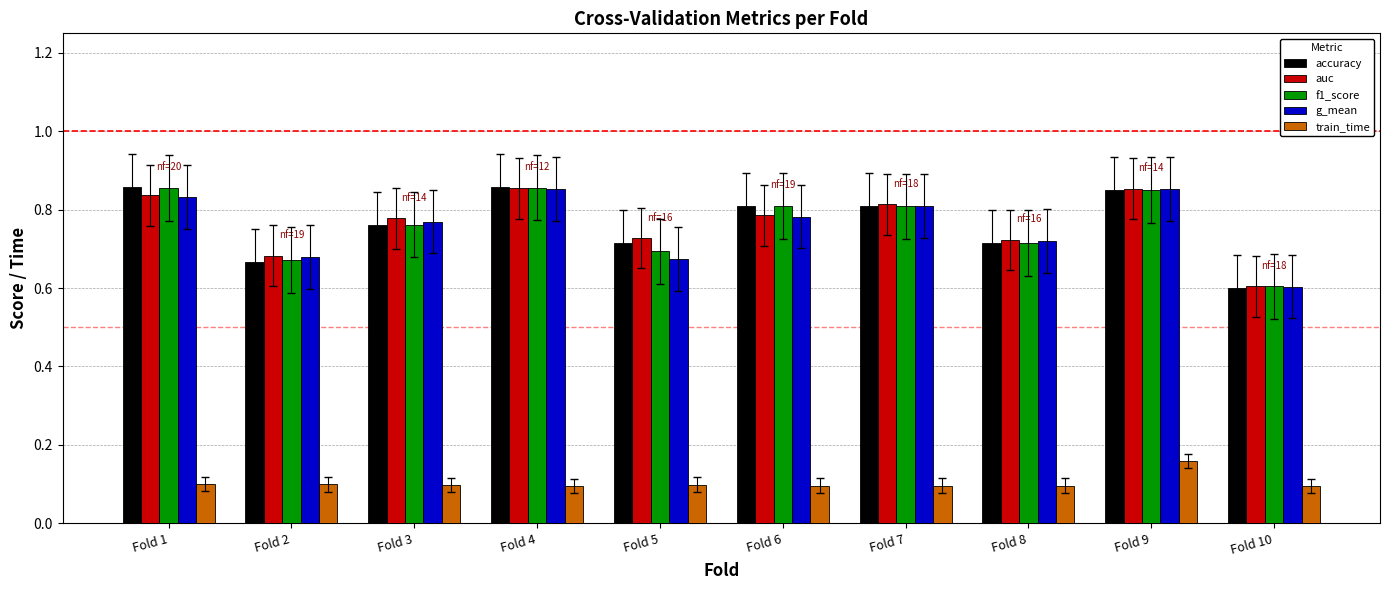

The value of g_mean at Fold 8 is 0.7. True or false?

True